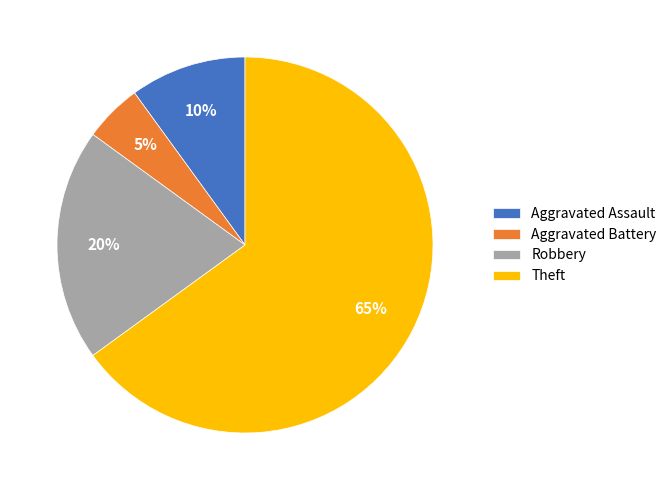

Is it true that Aggravated Assault is 21% of the pie?

False